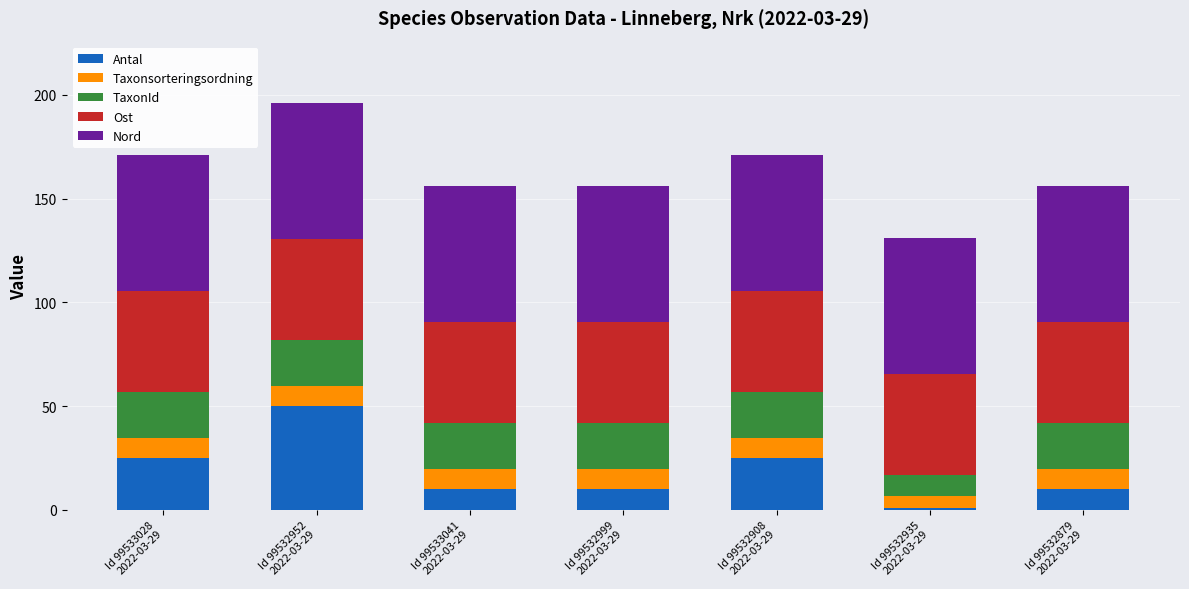

What is the sum of all Antal values?

131.0